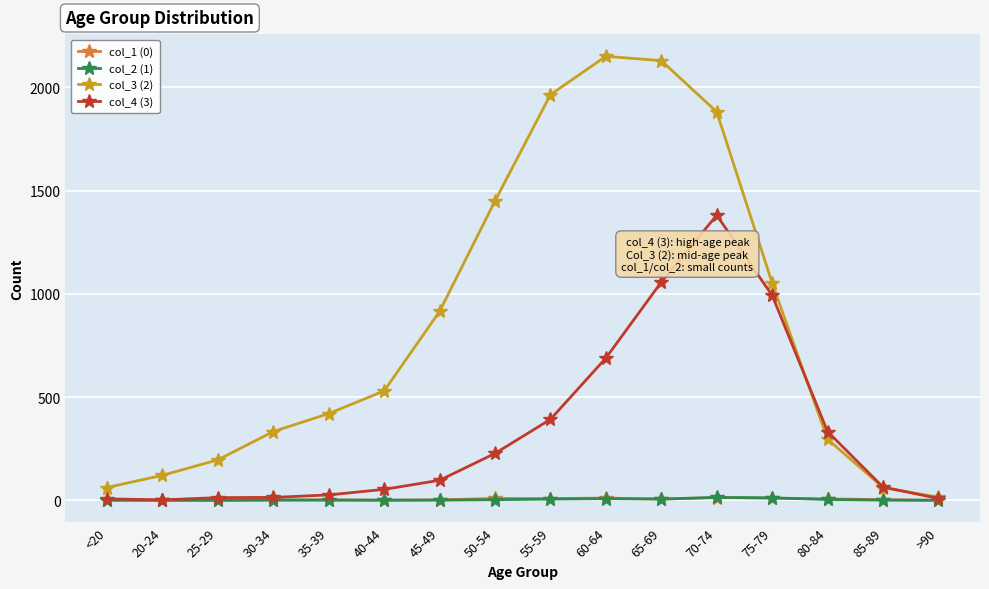

How many lines are shown in the chart?

4